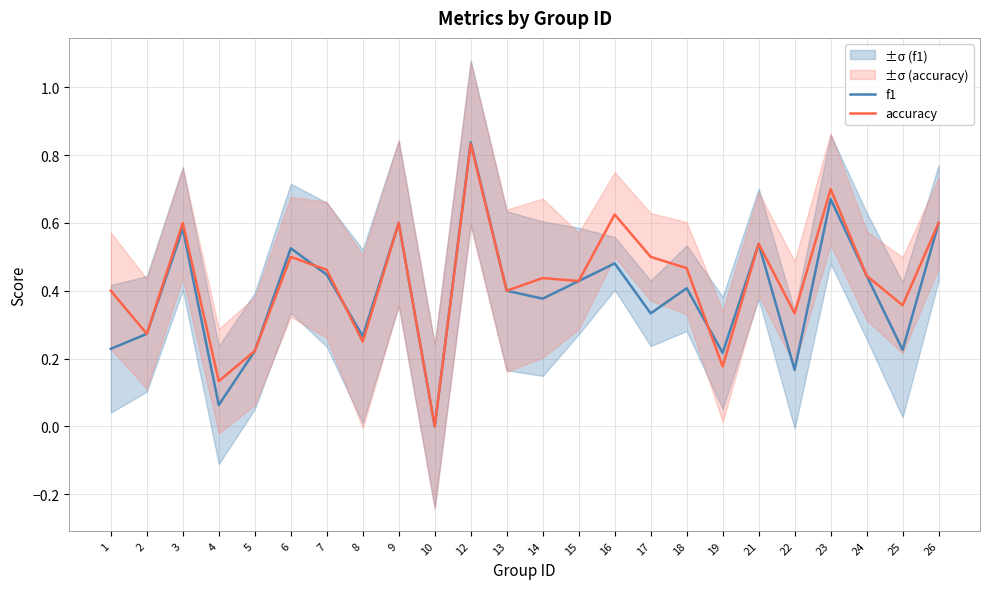

How many lines are shown in the chart?

2